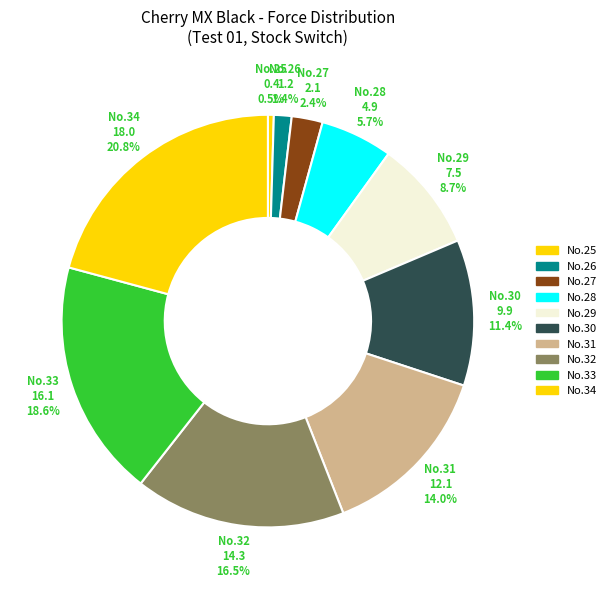

Which category has the biggest portion of the pie?

No.34